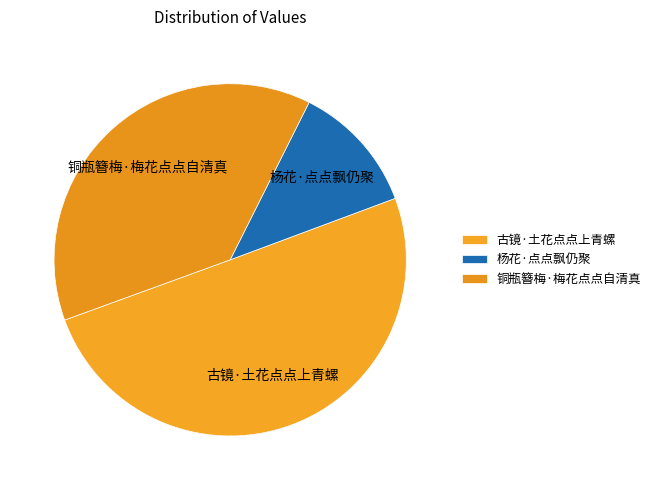

How many segments does this pie chart have?

3